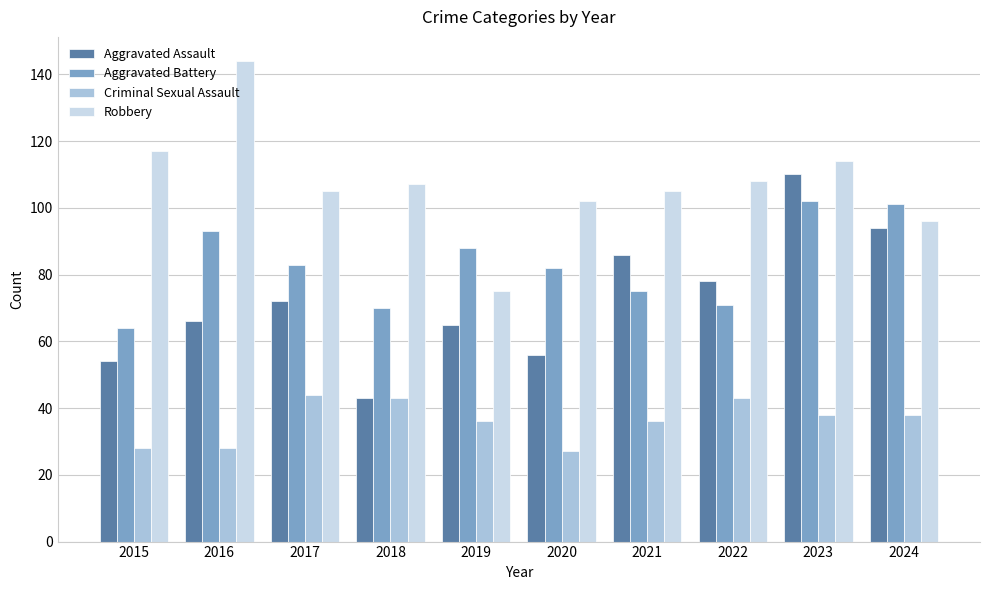

What is the minimum value shown in the chart?

27